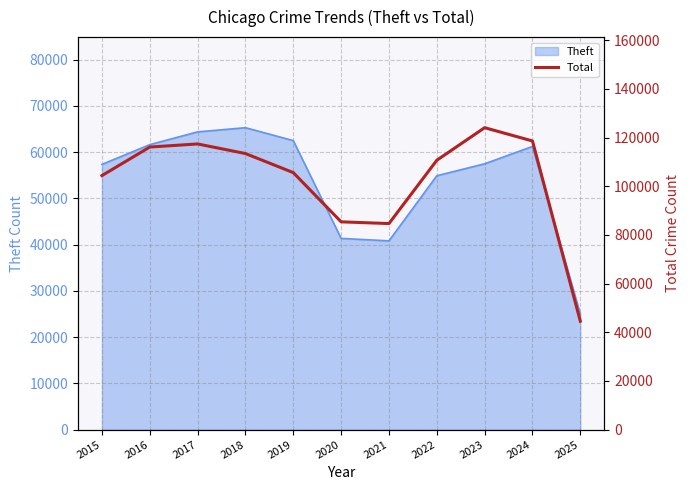

What is the difference between the maximum and minimum values?

79499